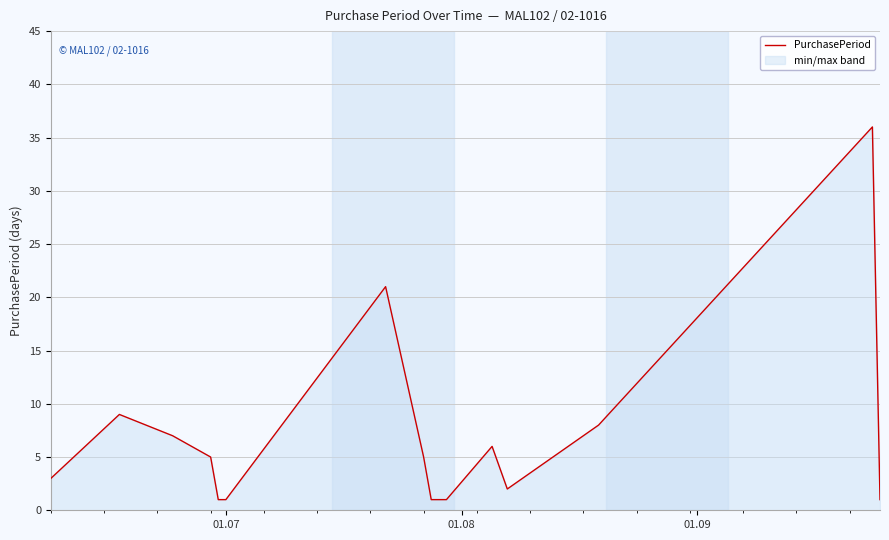

What is the maximum value shown in the chart?

36